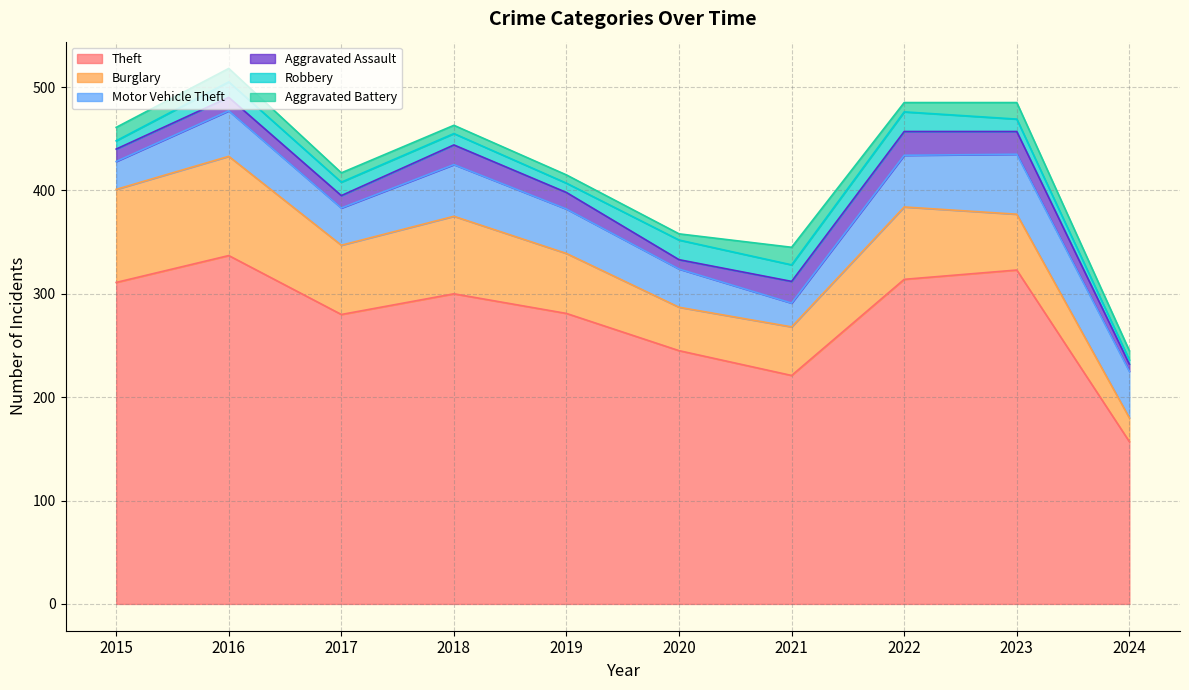

What is the total value across all series at 2016?

518